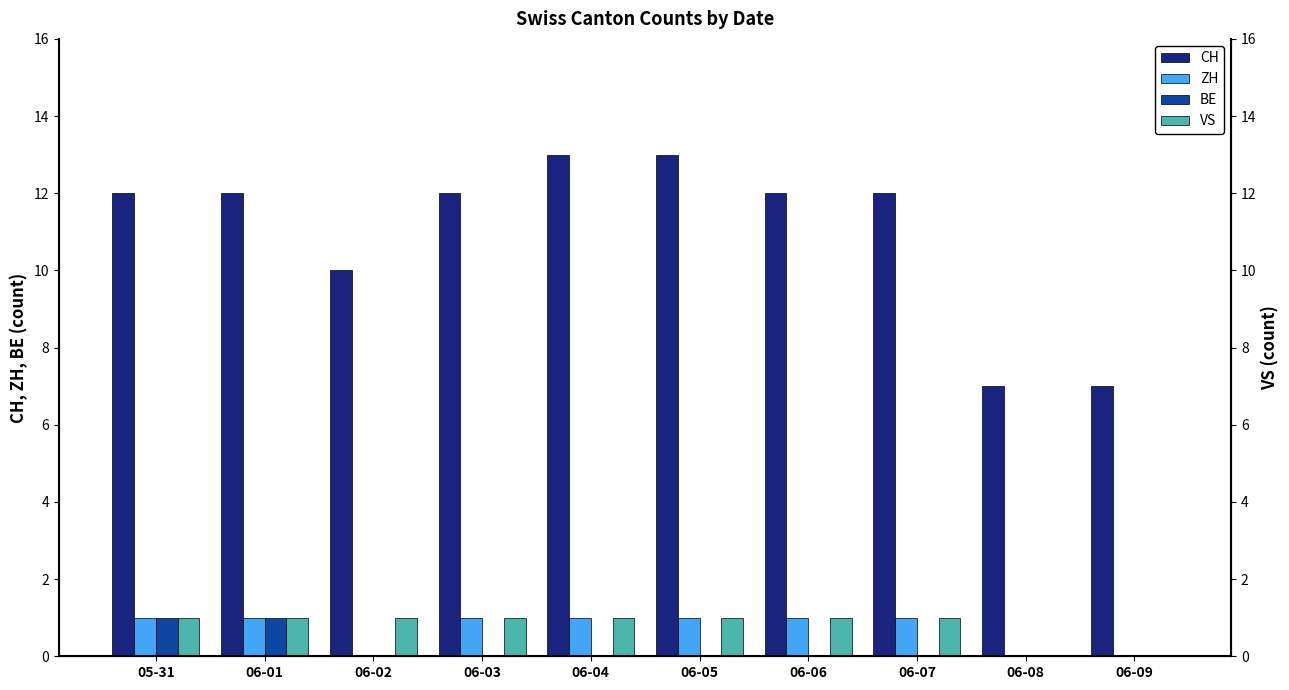

What is the difference between the highest and lowest values at 06-01?

11